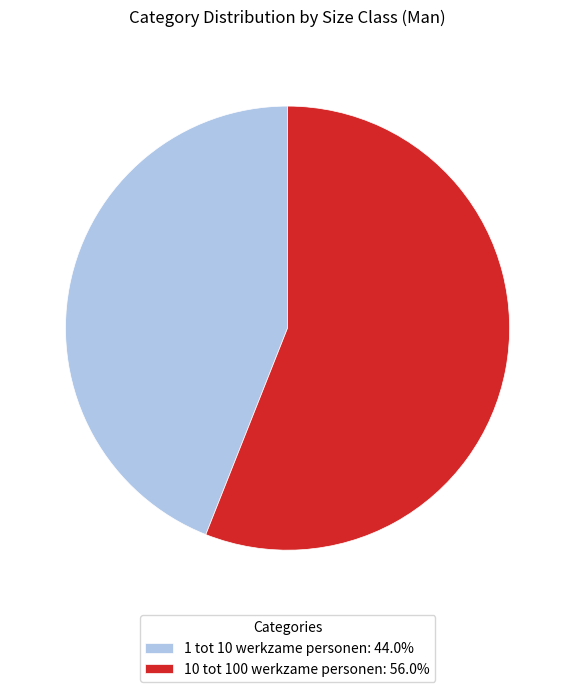

Combined, do 1 tot 10 werkzame personen: 44.0% and 10 tot 100 werkzame personen: 56.0% account for over 50%?

Yes